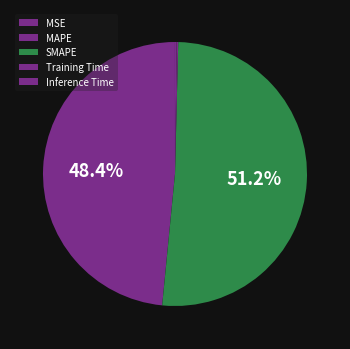

Does any single category account for the majority?

Yes